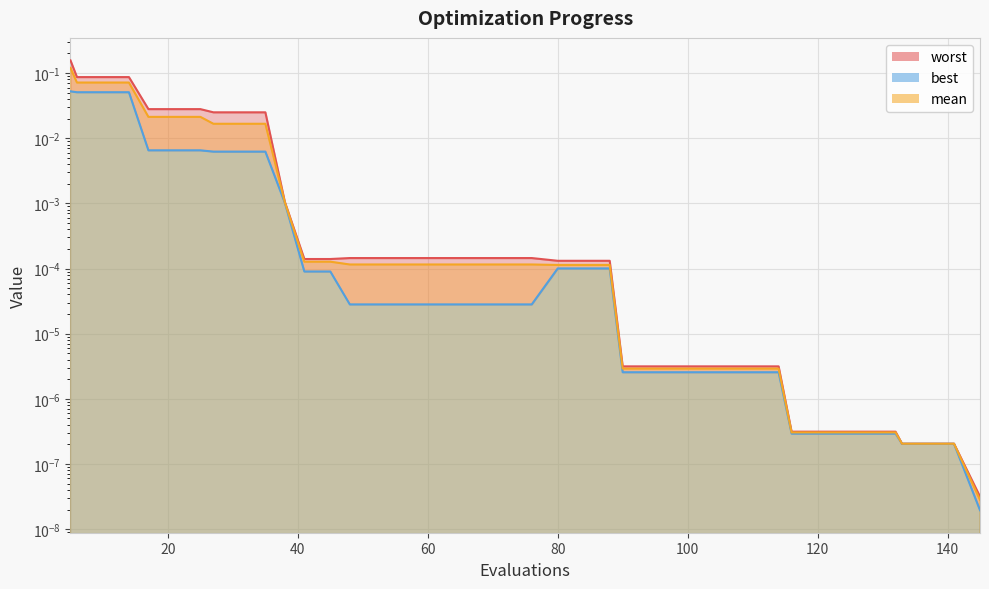

True or false: best and mean cross at least once.

False